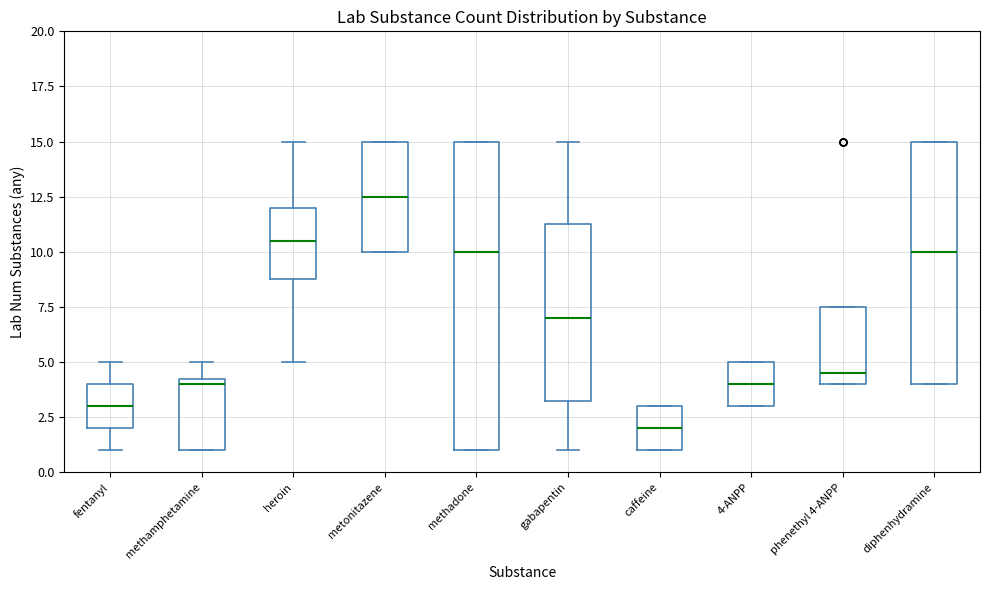

Comparing the boxes themselves (not the whiskers), which one is the tallest?

methadone